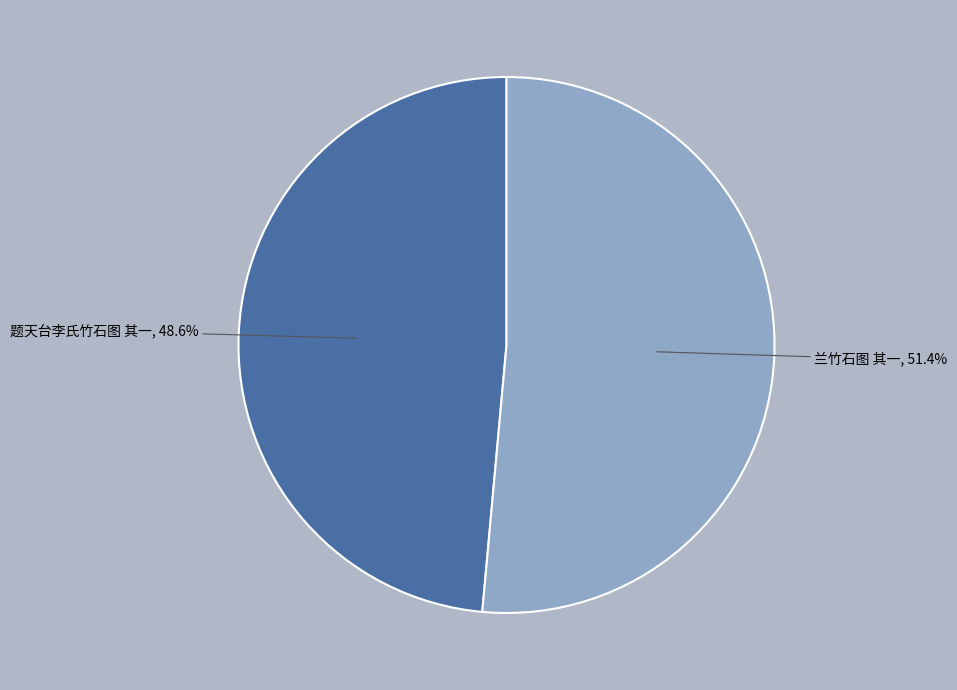

Is there any slice that represents more than half of the pie?

Yes